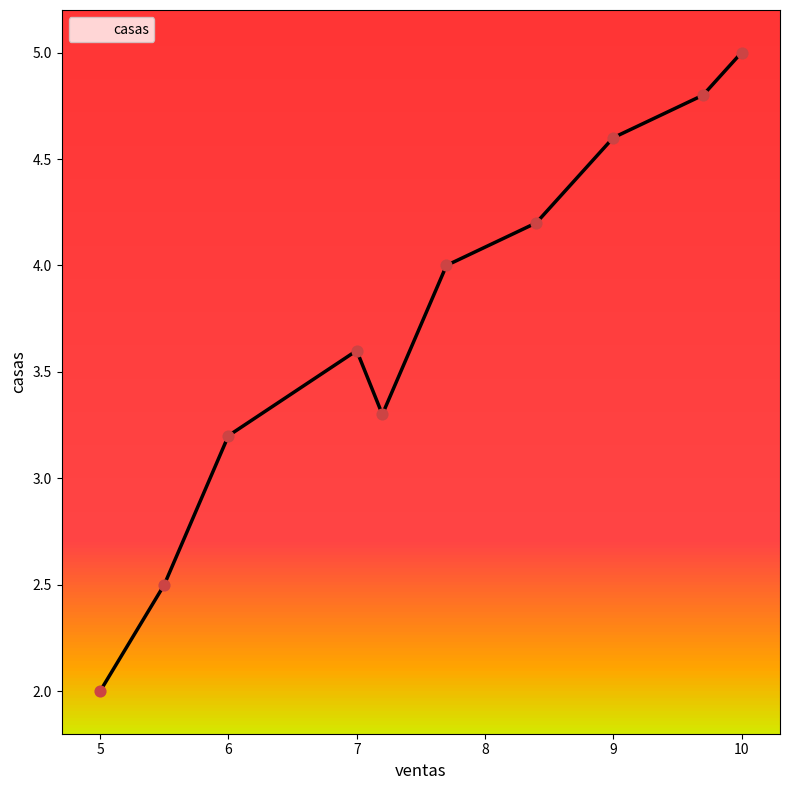

What is the difference between the maximum and minimum values?

3.0